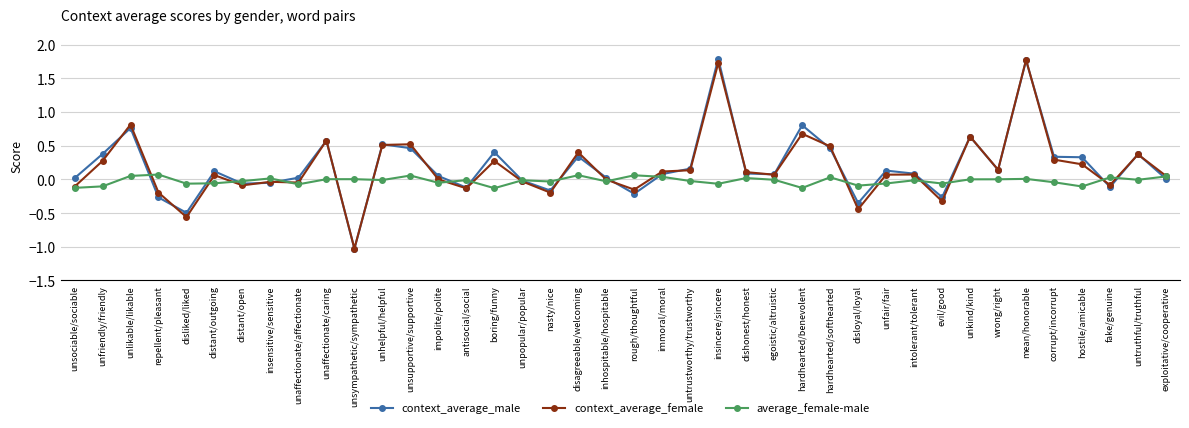

Which label corresponds to the smallest value in the chart?

unsympathetic/sympathetic